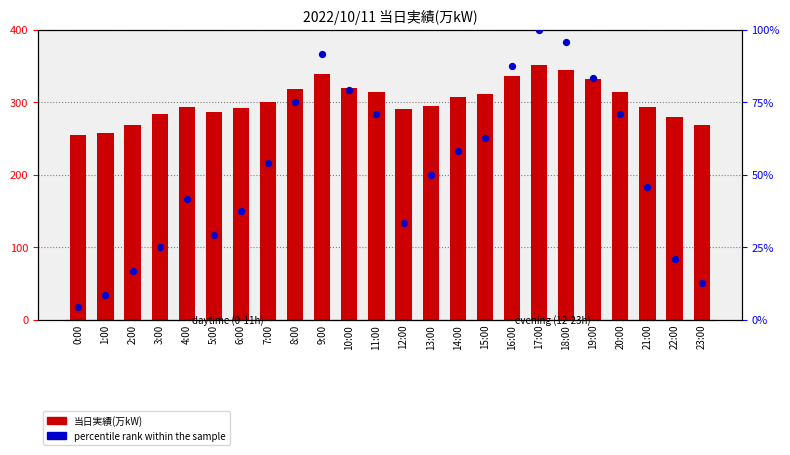

What are all the series names shown in the legend?

当日実績(万kW), percentile rank within the sample